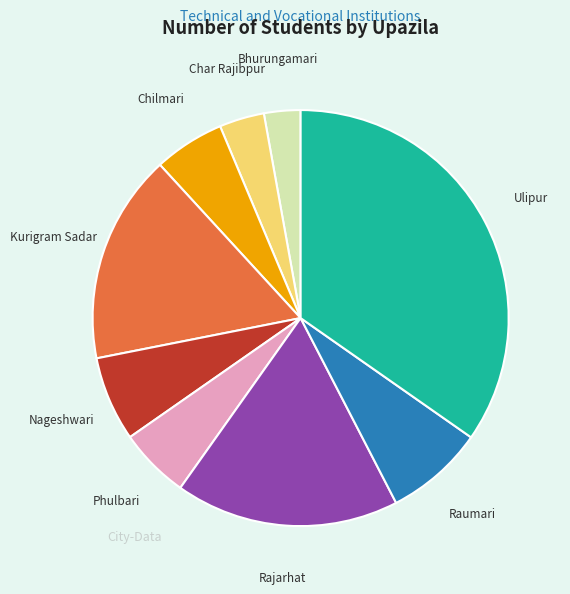

Combined, do Chilmari and Raumari account for over 50%?

No